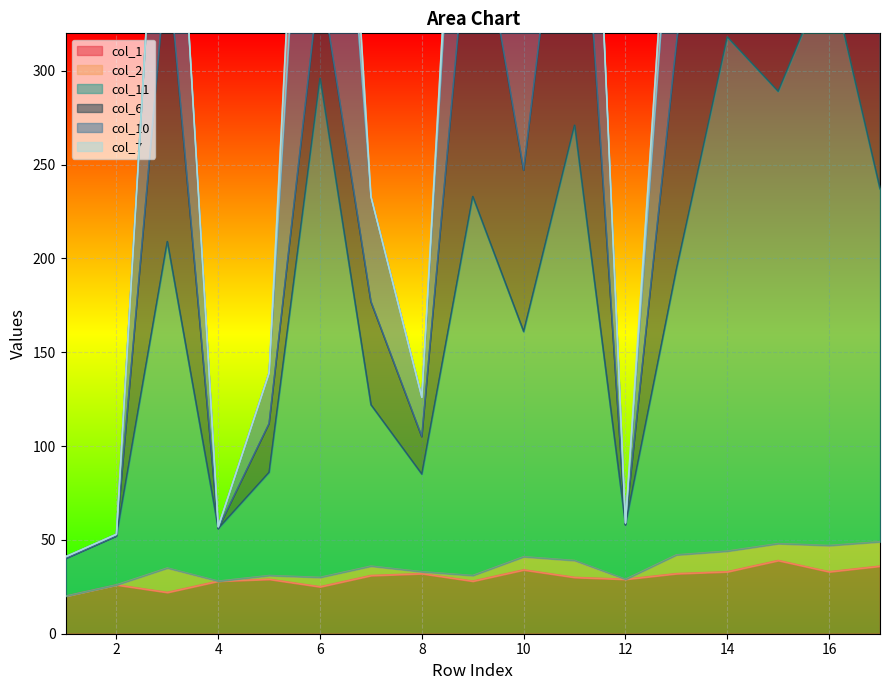

What is the difference between the second highest and second lowest values in the col_11 series?

266